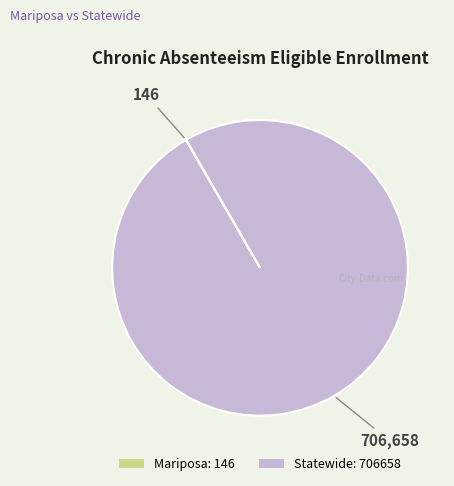

The Statewide: 706658 slice represents 100% of the pie. True or false?

True